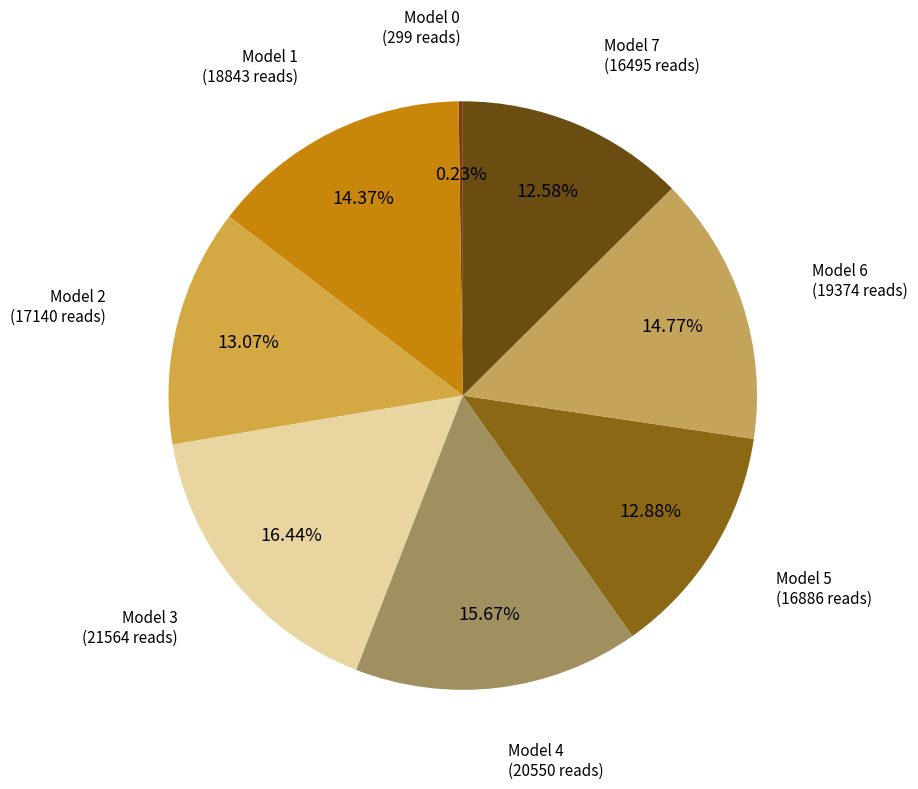

Is there a majority slice in this chart?

No